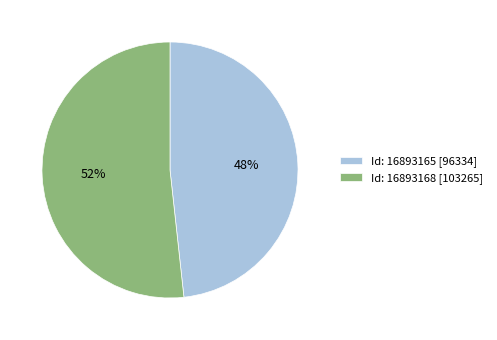

Between Id: 16893168 [103265] and Id: 16893165 [96334], which is larger?

Id: 16893168 [103265]